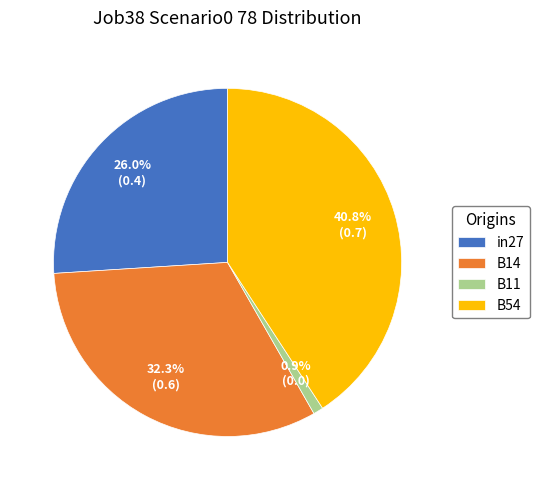

Which slice is the smallest?

B11